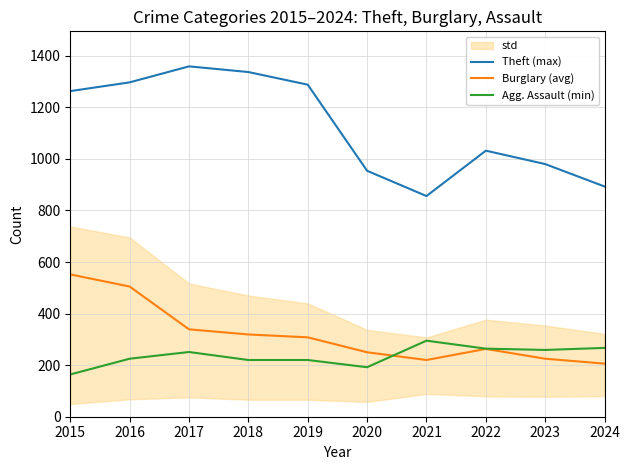

List the series in order of their peak value, lowest first.

Agg. Assault (min), Burglary (avg), Theft (max)